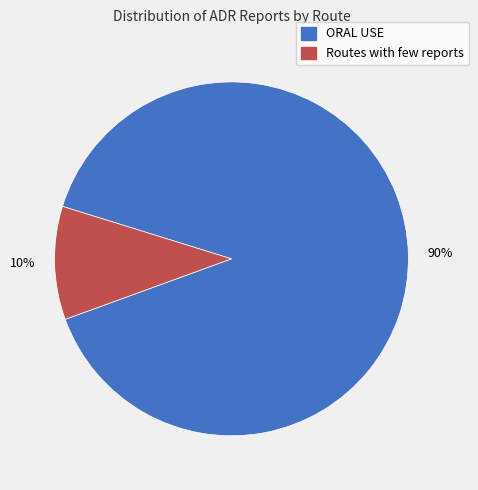

Count the number of slices in the pie.

2